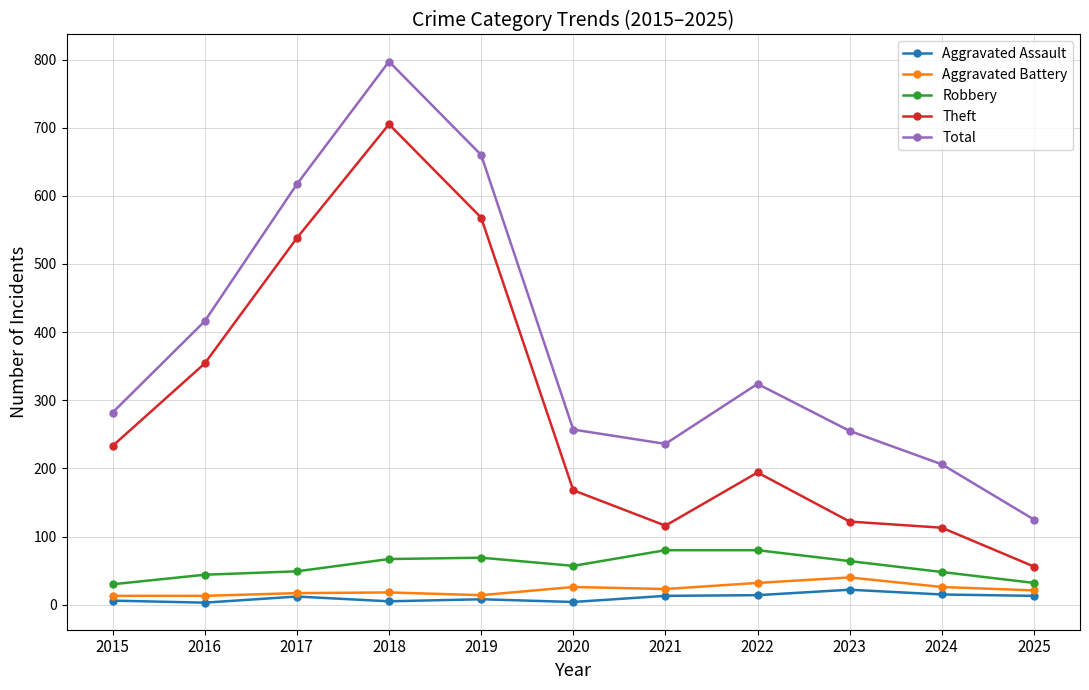

At which category does Total reach its first local peak?

2018